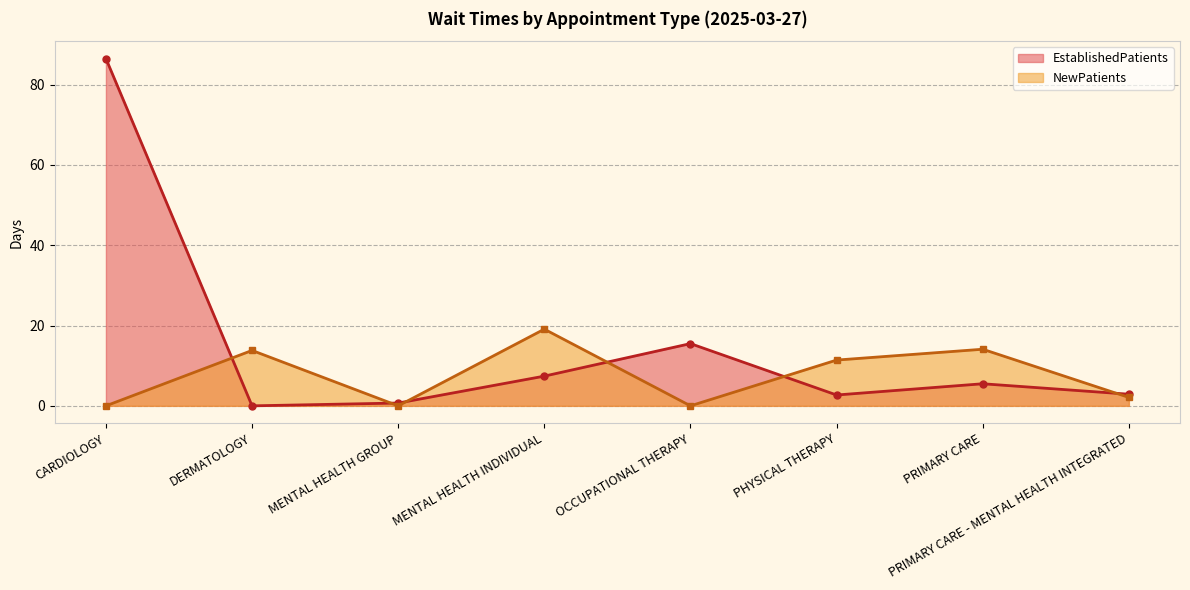

Which category has the highest value in the NewPatients series?

MENTAL HEALTH INDIVIDUAL